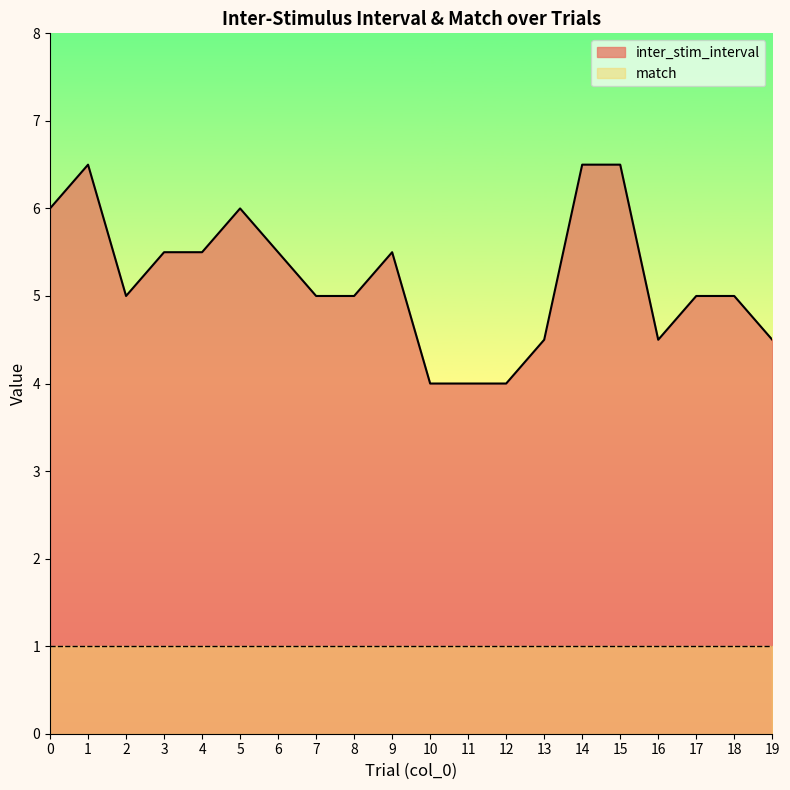

Which has a higher value, 6 or 18?

6